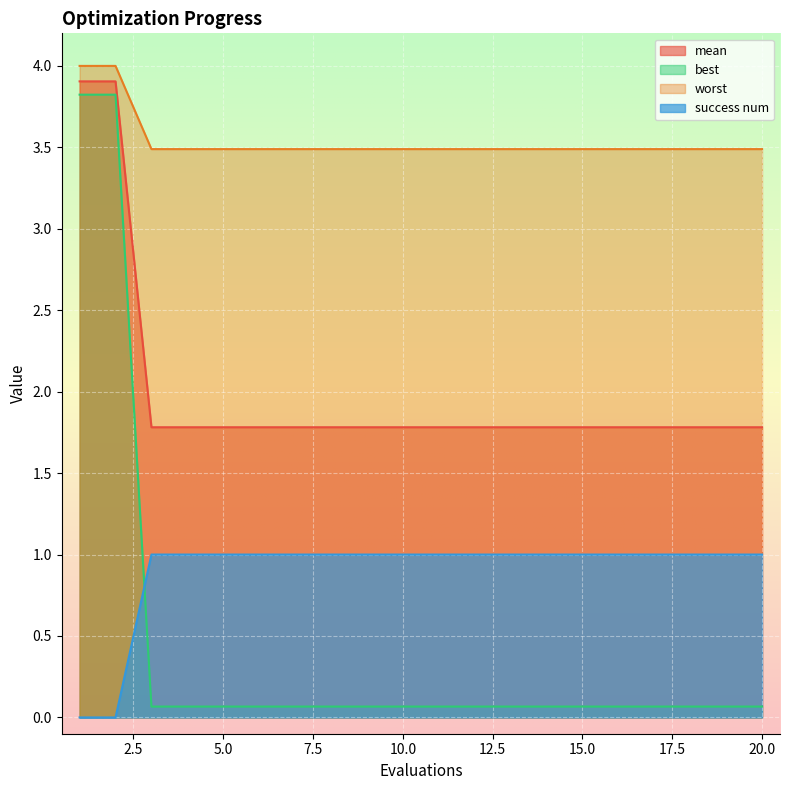

Count the success num values in the range 1 to 2.

18